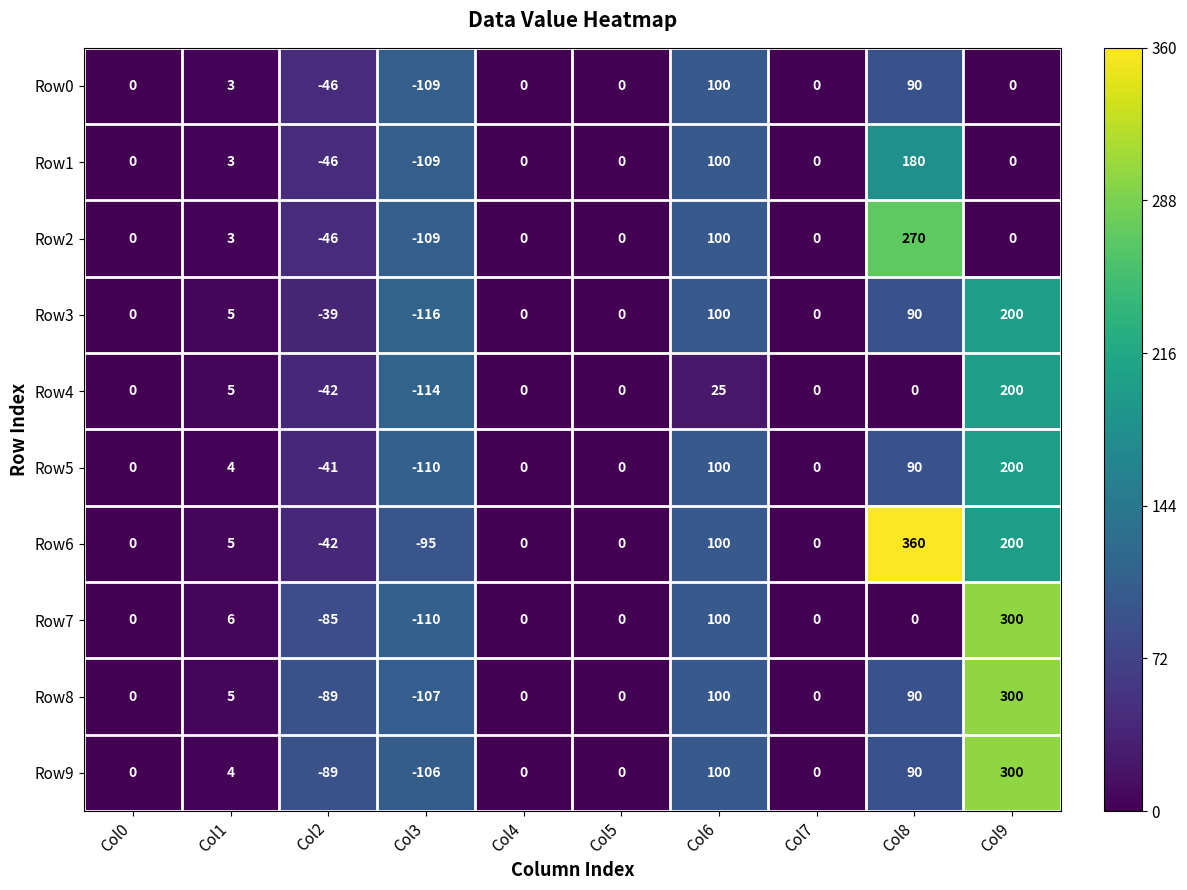

What is the spread (max minus min) of values at Col8?

360